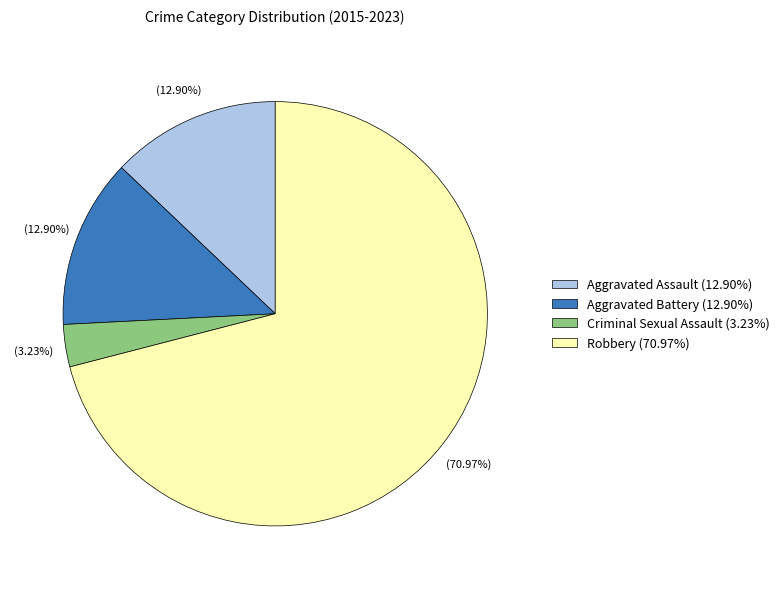

How many slices are in this pie chart?

4